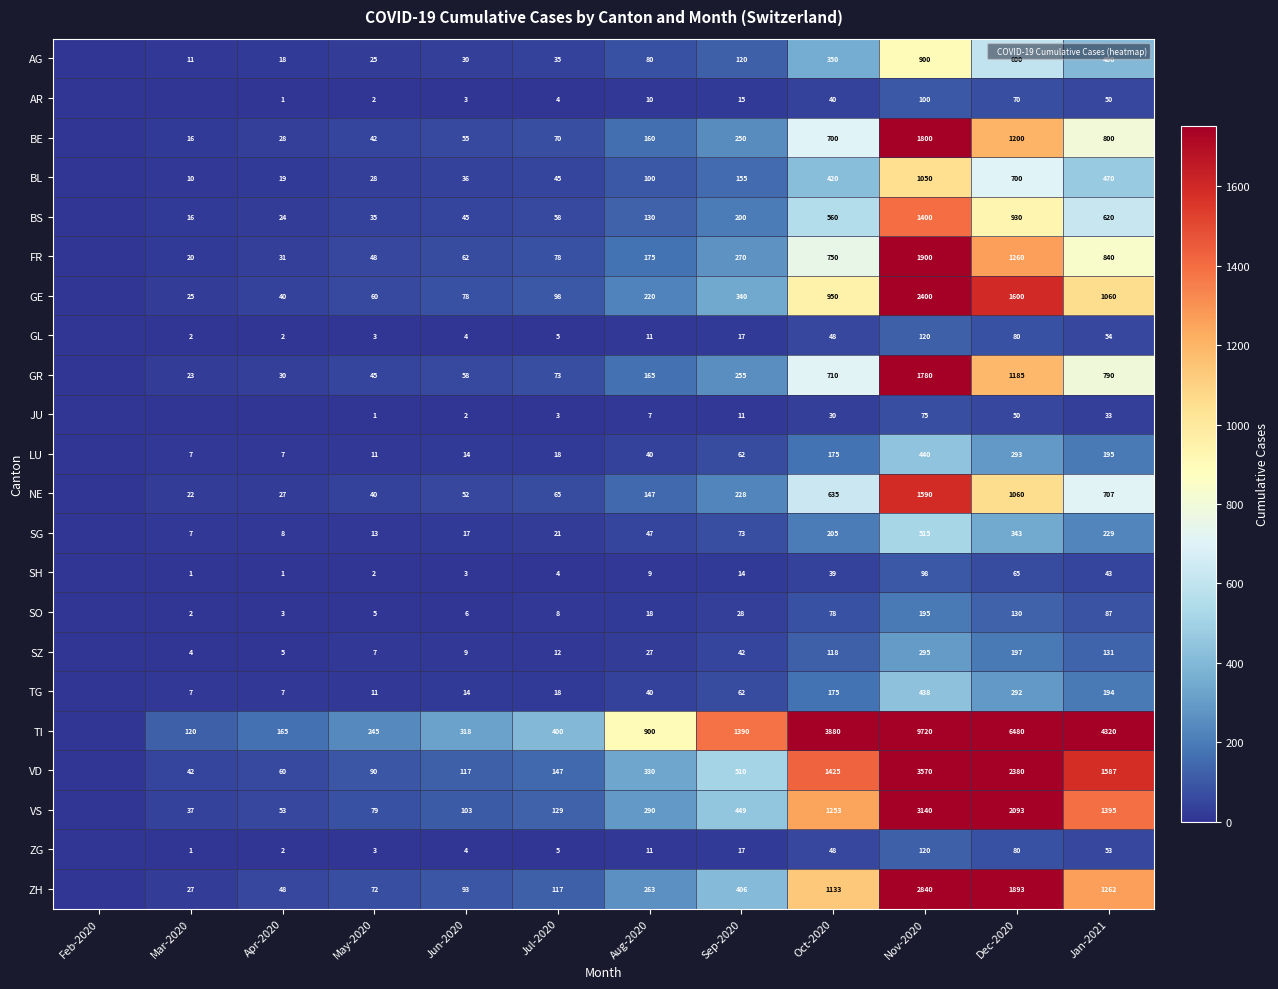

Which series has the largest range (max minus min)?

TI